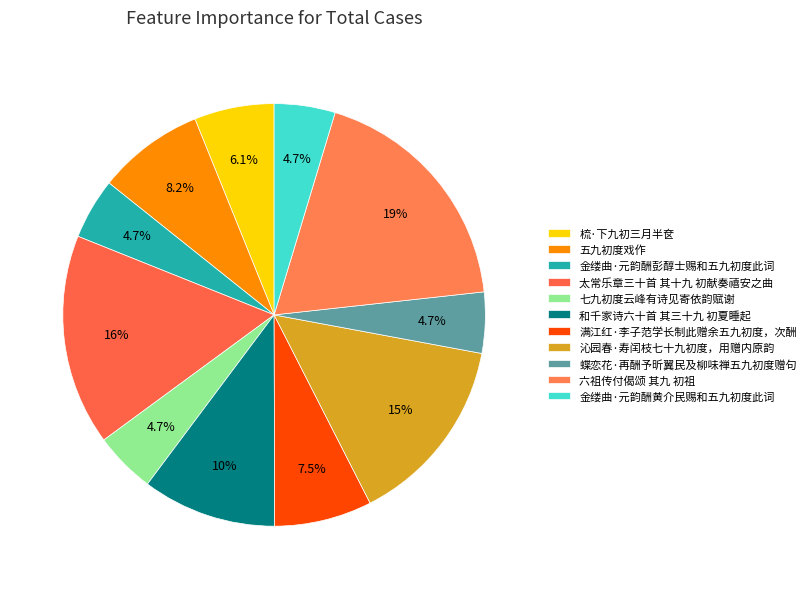

Rank the categories by value from highest to lowest.

六祖传付偈颂 其九 初祖, 太常乐章三十首 其十九 初献奏禧安之曲, 沁园春·寿闰枝七十九初度，用赠内原韵, 和千家诗六十首 其三十九 初夏睡起, 五九初度戏作, 满江红·李子范学长制此赠余五九初度，次酬, 梳·下九初三月半奁, 七九初度云峰有诗见寄依韵赋谢, 金缕曲·元韵酬彭醇士赐和五九初度此词, 蝶恋花·再酬予昕翼民及柳味禅五九初度赠句, 金缕曲·元韵酬黄介民赐和五九初度此词